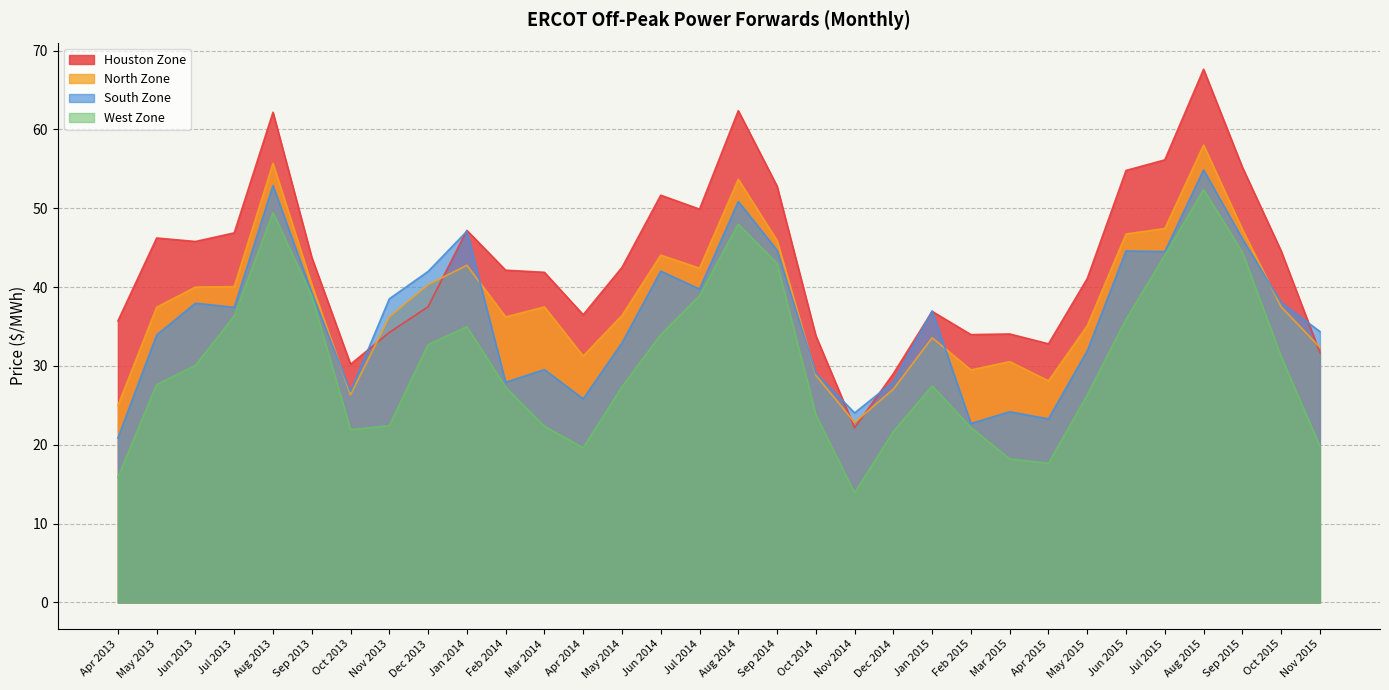

True or false: South Zone has a value of 38.0 at Jun 2013.

True